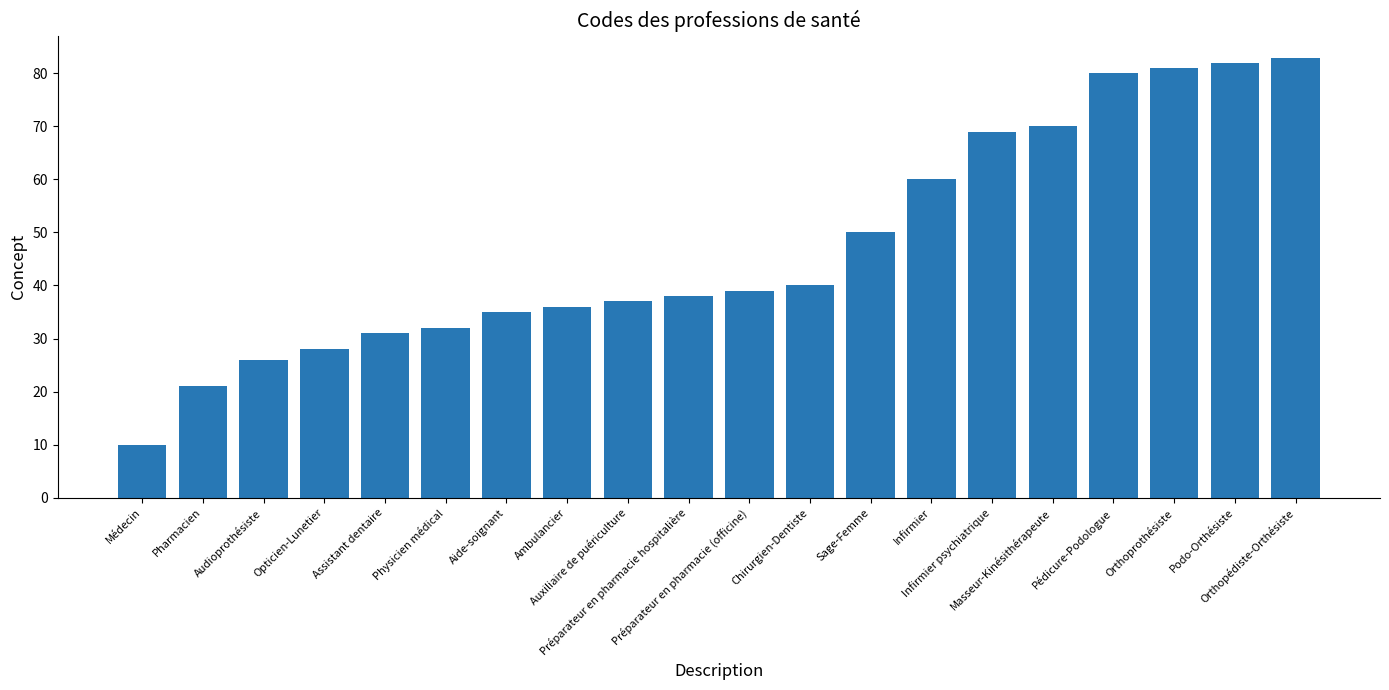

What is the value of the 2nd bar from the left?

21